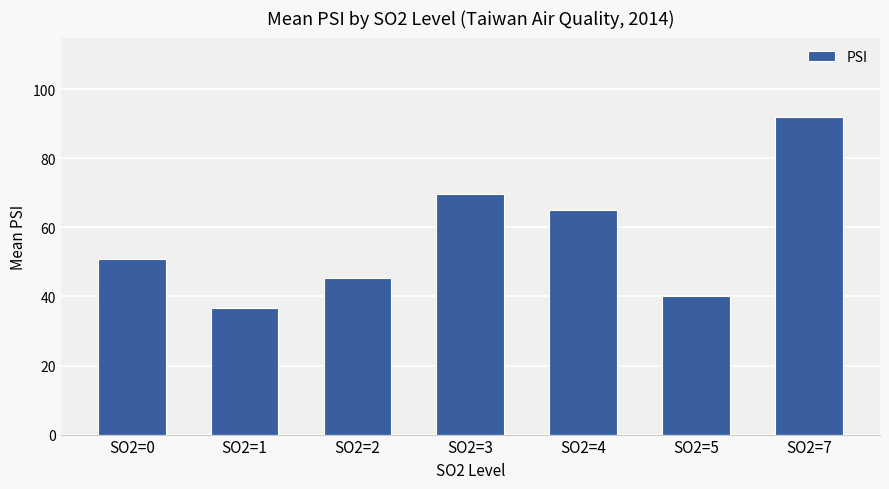

Where is the data nearest to the value 64?

SO2=4